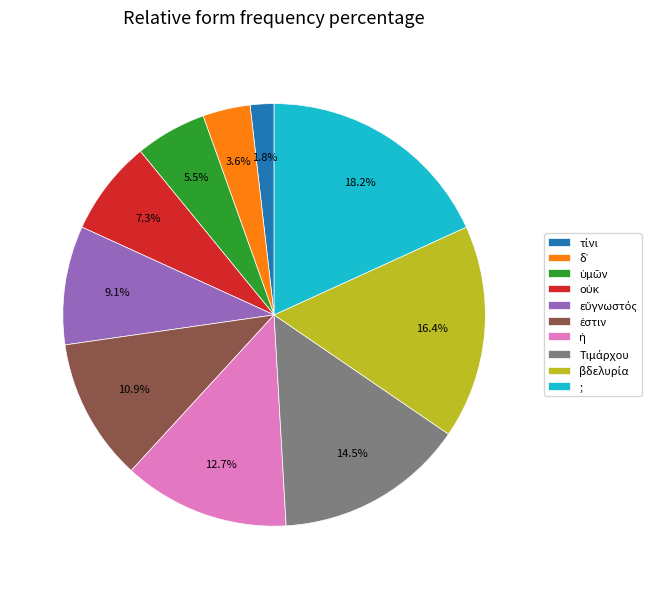

Does any single category account for the majority?

No